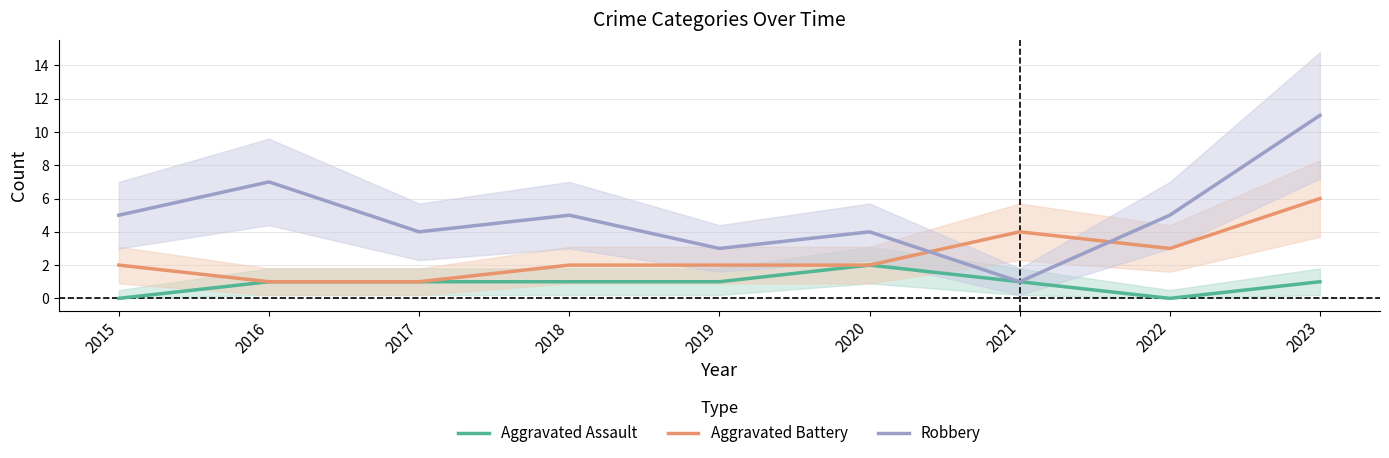

List the series in order of their peak value, lowest first.

Aggravated Assault, Aggravated Battery, Robbery